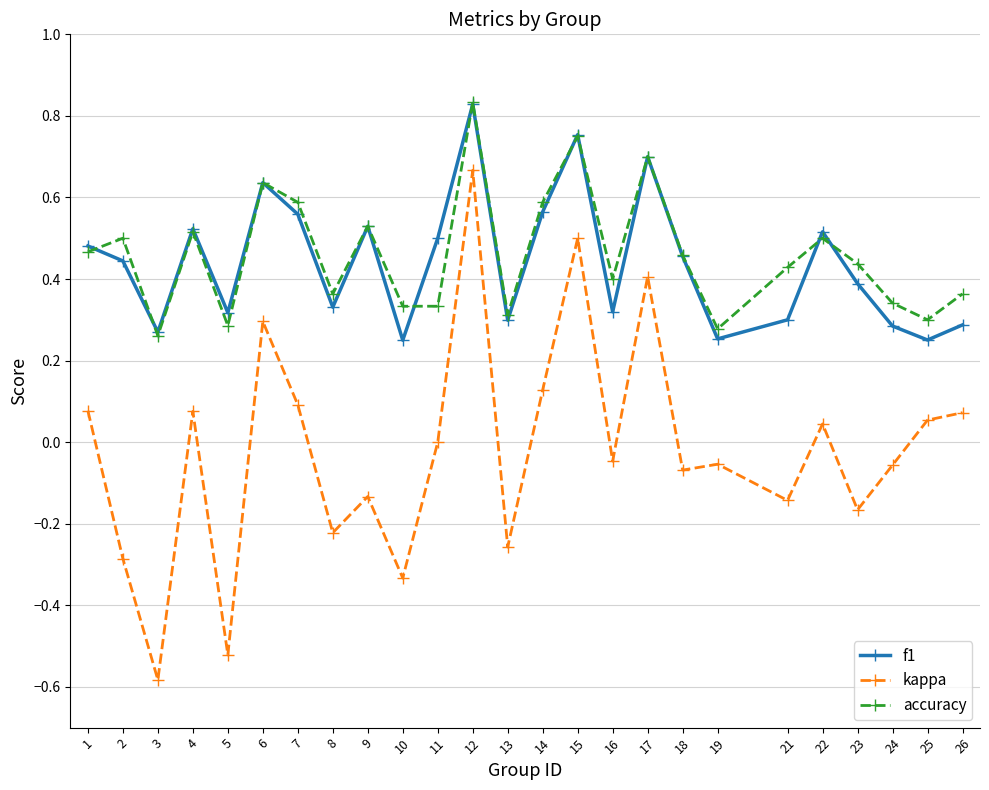

In kappa, how many points are higher than both neighbors (excluding endpoints)?

8